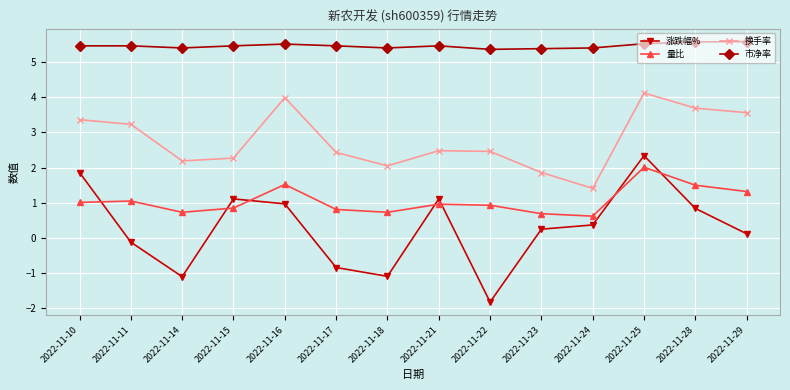

True or false: 换手率 and 量比 cross at least once.

False